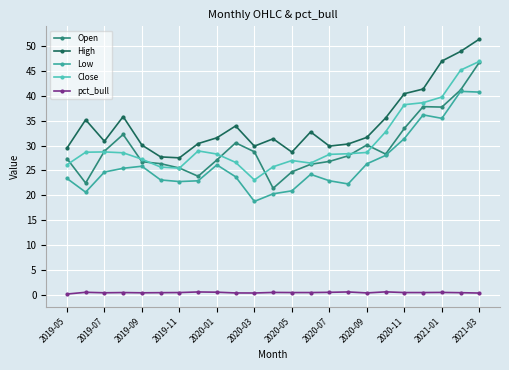

What is the highest value of the pct_bull series?

0.6